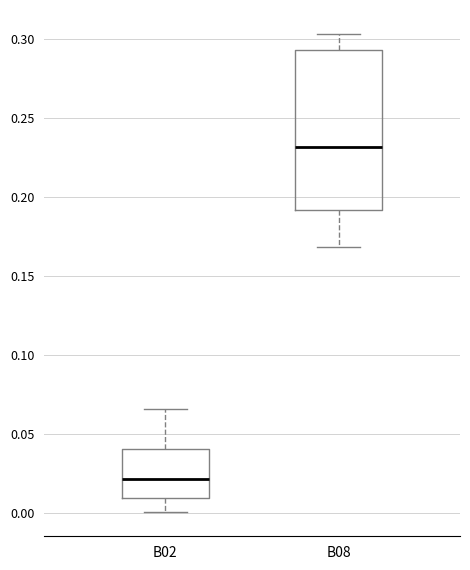

Which box is the tallest, from its lower edge to its upper edge?

B08